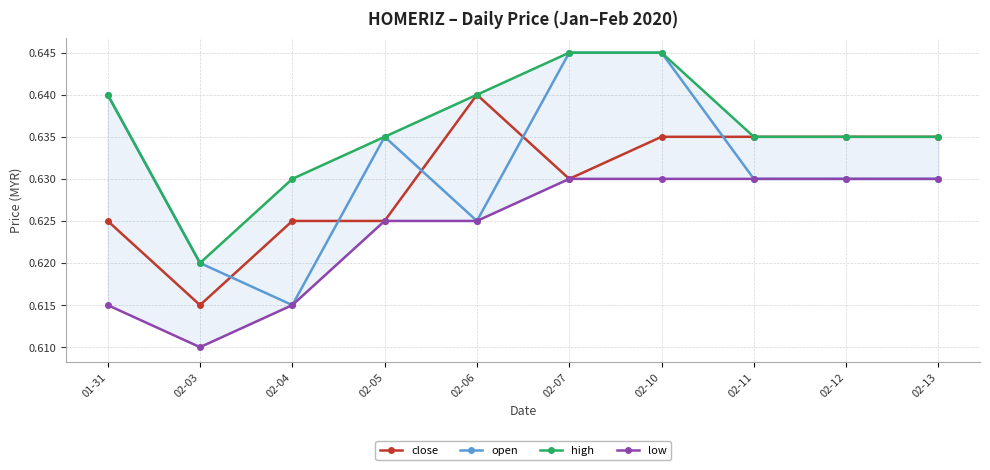

What is the minimum value shown in the chart?

0.6